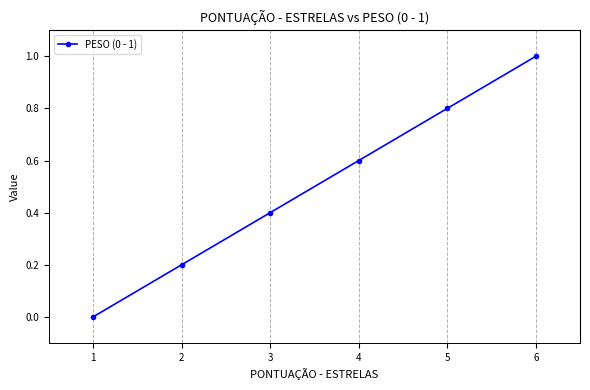

True or false: the data shows 0.1 at 2.

False